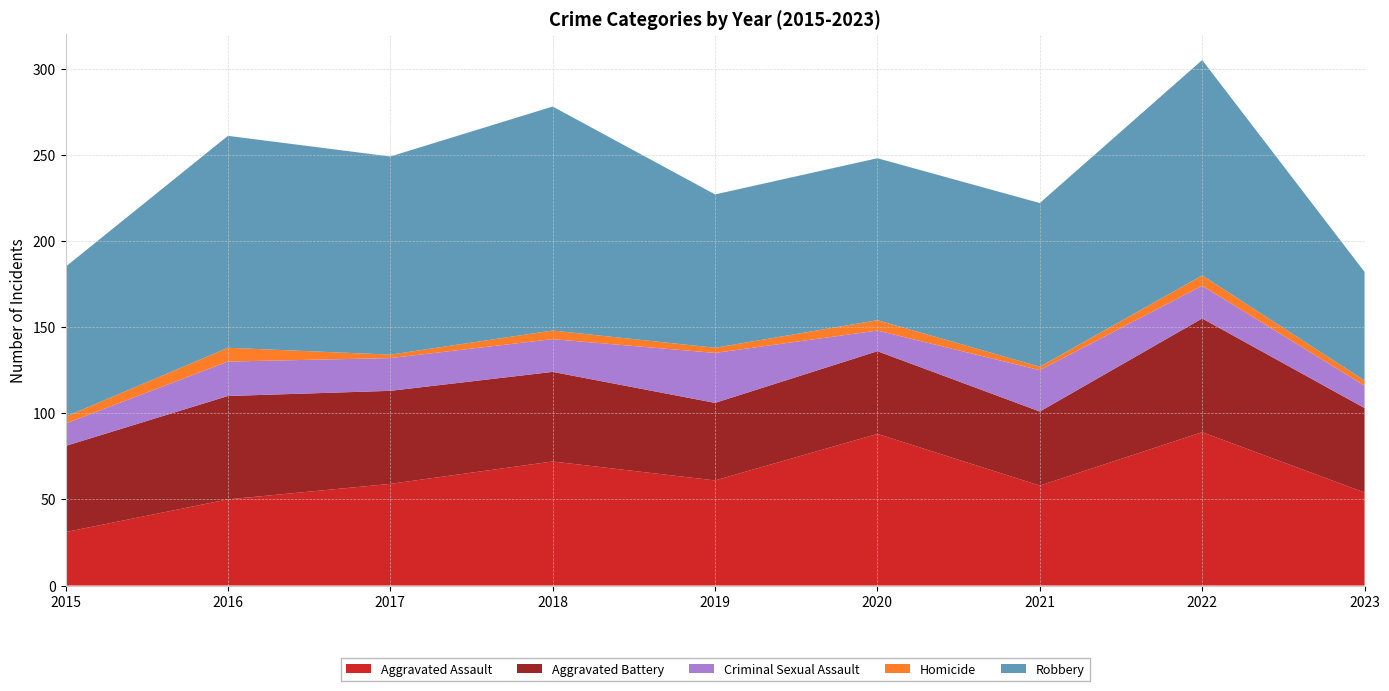

Reading left to right, extract all data points from this chart.

Aggravated Assault: 31	50	59	72	61	88	58	89	54
Aggravated Battery: 50	60	54	52	45	48	43	66	49
Criminal Sexual Assault: 13	20	19	19	29	12	24	19	13
Homicide: 4	8	2	5	3	6	2	6	3
Robbery: 87	123	115	130	89	94	95	125	63